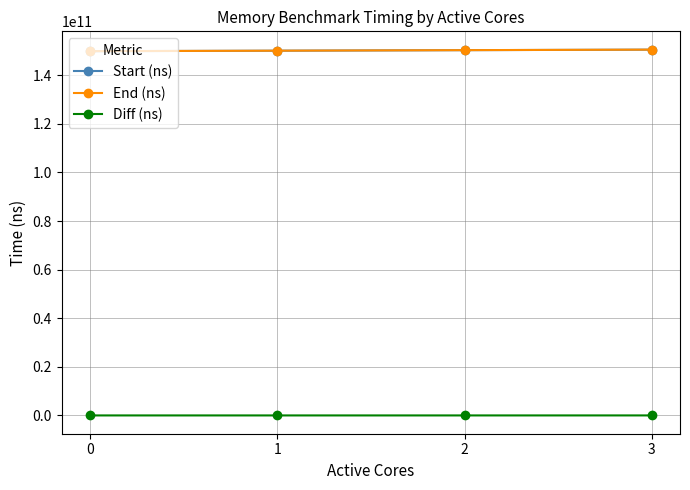

Is this an area chart (filled region under the line)?

No